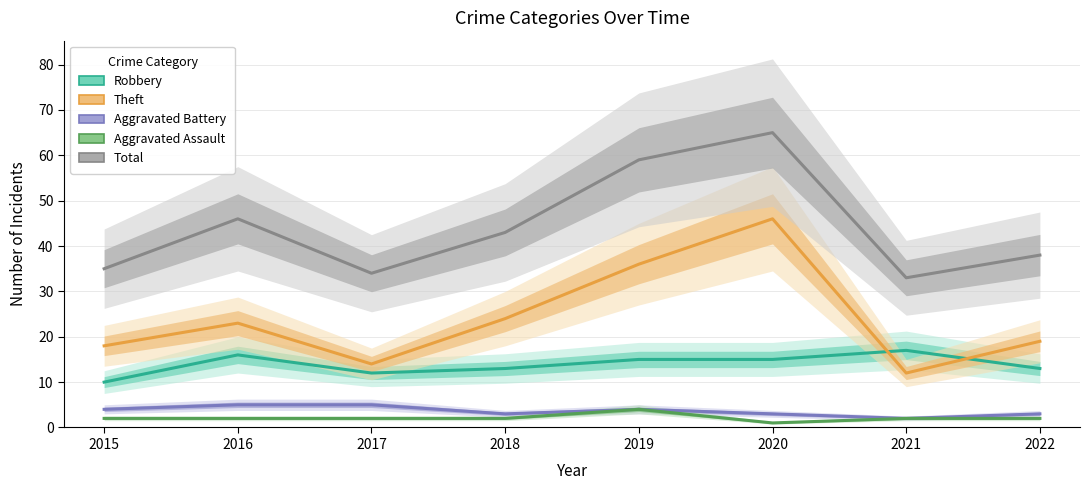

What is the average value of the Aggravated Battery series?

4